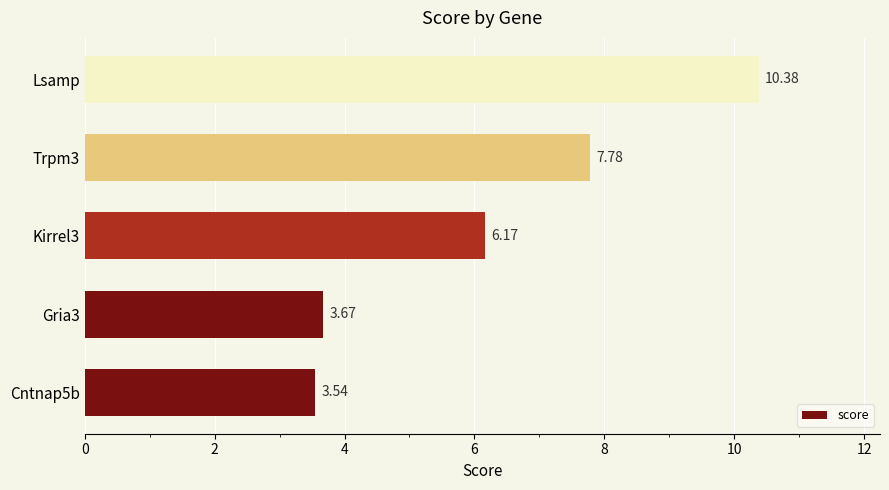

Rank the categories by value from highest to lowest.

Lsamp, Trpm3, Kirrel3, Gria3, Cntnap5b